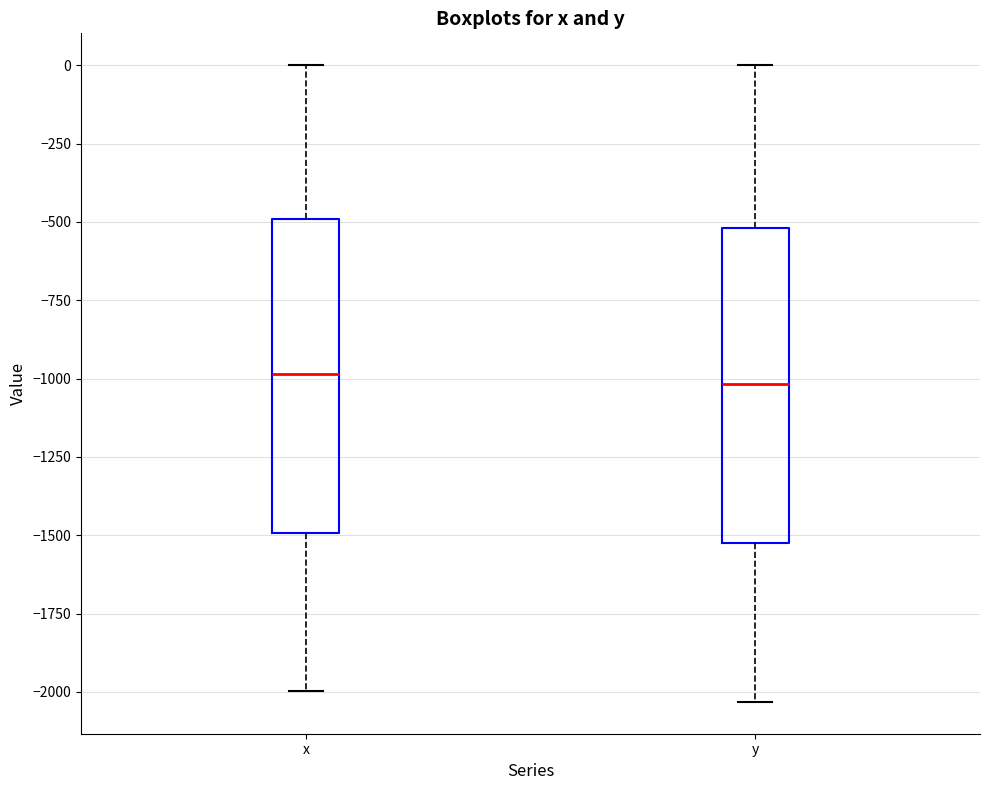

Reading left to right, read every box against the y-axis: the position of its median line, the range the box covers, and the ends of its whiskers. The values are not printed on the chart, so give them approximately, as read against the axis.

x: median -1000, box -1500 to -500, whiskers -2000 to 0
y: median -1000, box -1550 to -500, whiskers -2050 to 0